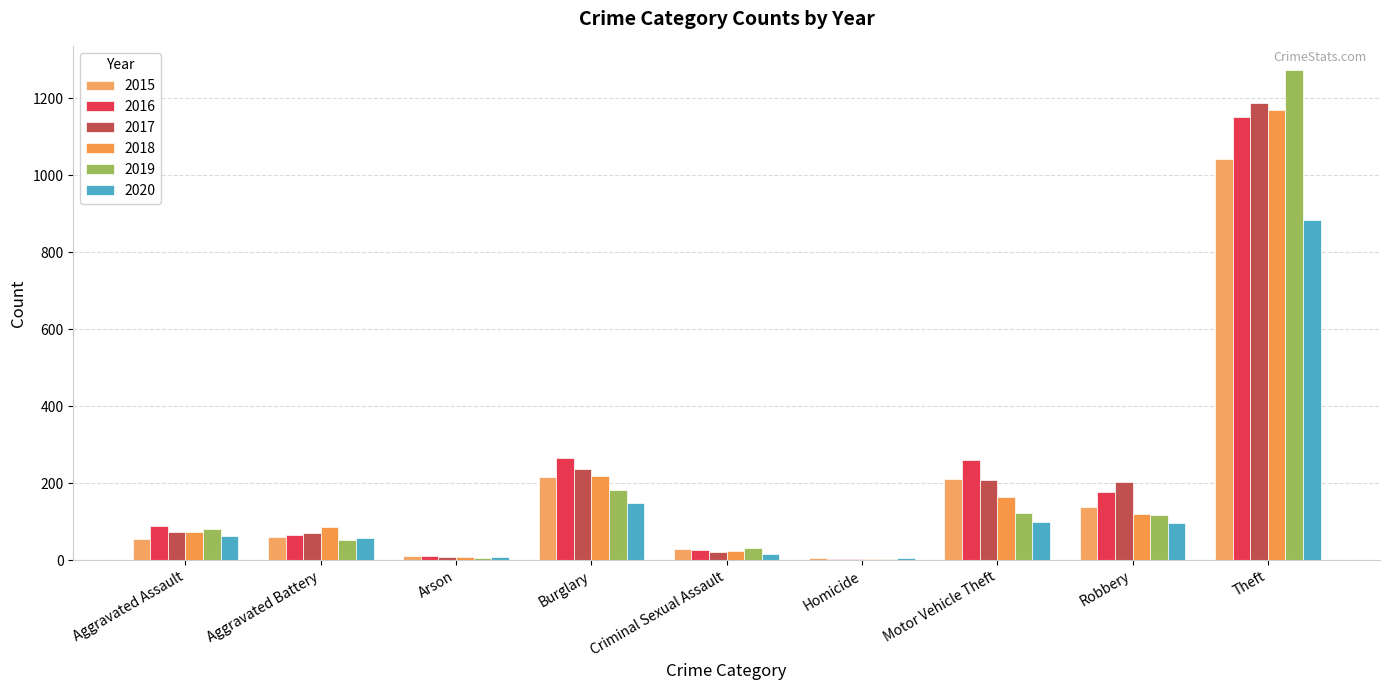

Reading left to right, transcribe all the data shown in this chart.

2015: 56	60	10	216	29	5	212	139	1041
2016: 88	66	12	266	26	4	259	178	1151
2017: 72	71	7	237	22	4	208	202	1188
2018: 72	86	7	218	24	4	163	121	1170
2019: 80	53	5	182	31	4	123	116	1272
2020: 62	57	7	148	15	5	99	97	884